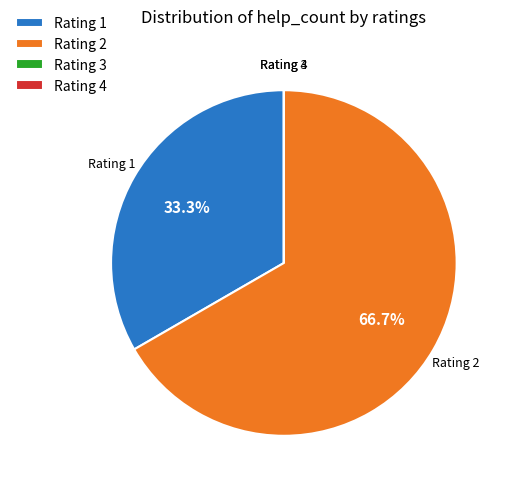

What is the largest slice in the pie chart?

Rating 2